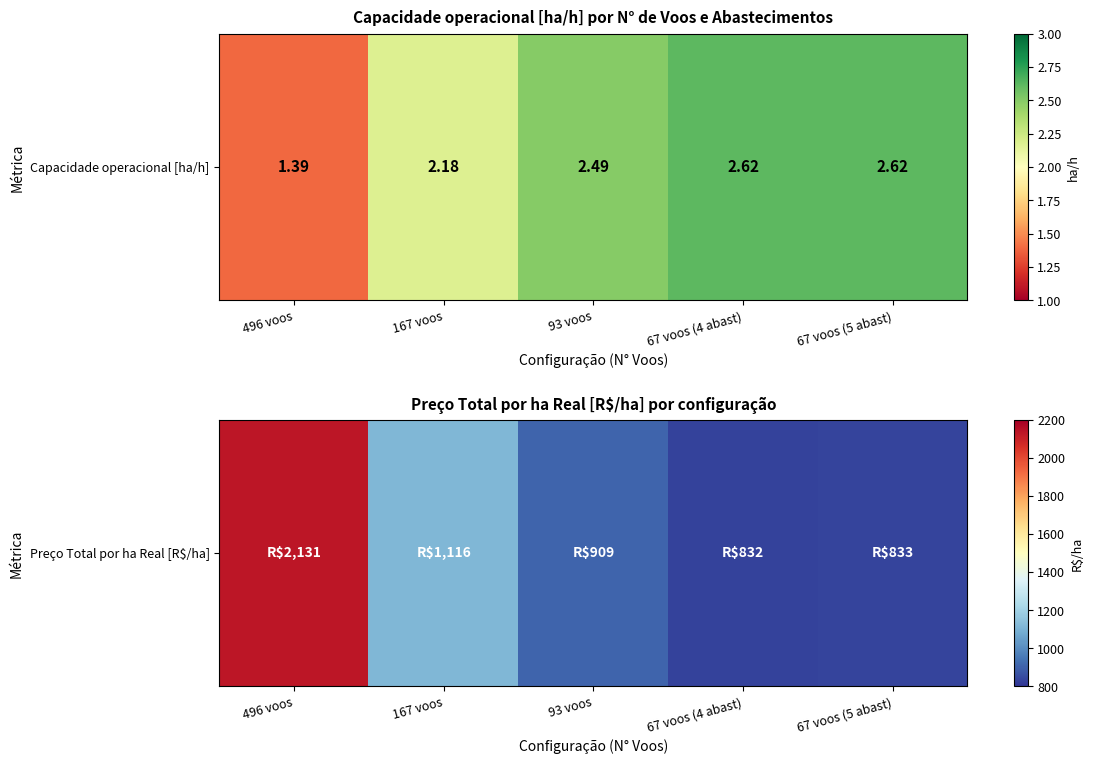

List the labels in order of value, smallest first.

67 voos (4 abast), 67 voos (5 abast), 93 voos, 167 voos, 496 voos